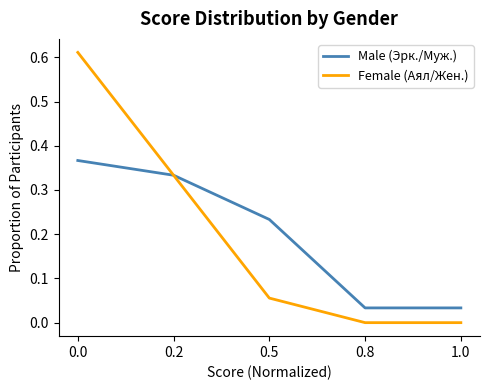

List the series in order of their peak value, highest first.

Female (Аял/Жен.), Male (Эрк./Муж.)